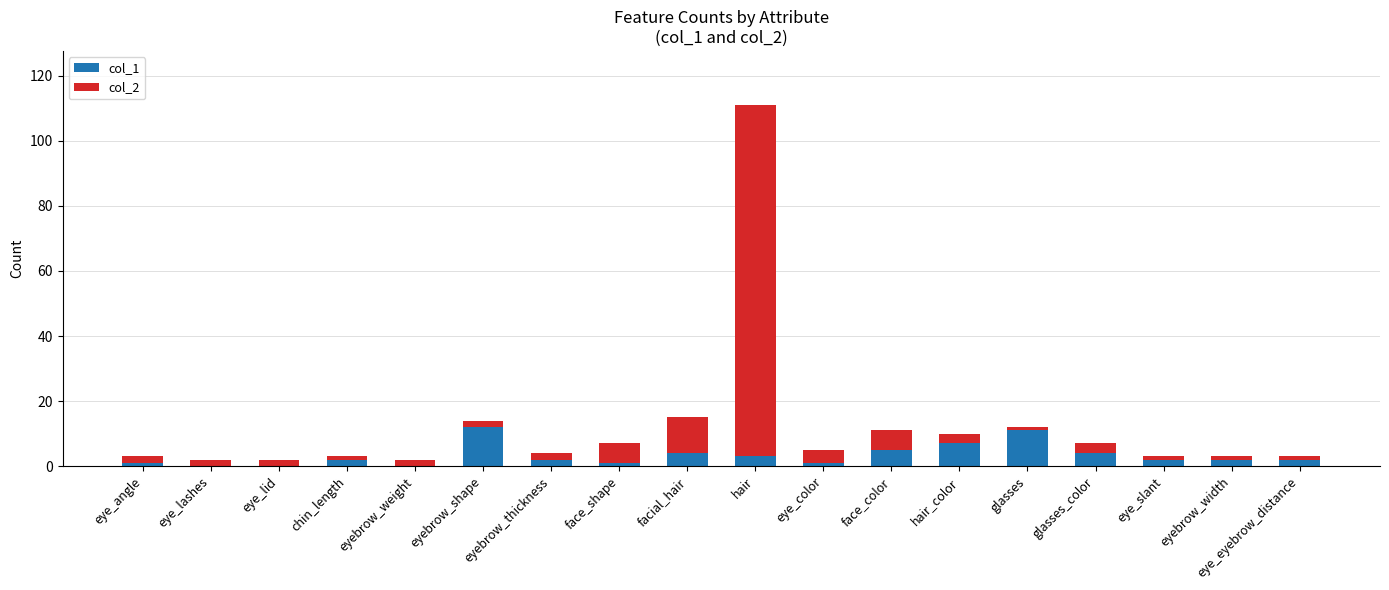

True or false: col_1 has a value of 4 at glasses_color.

True